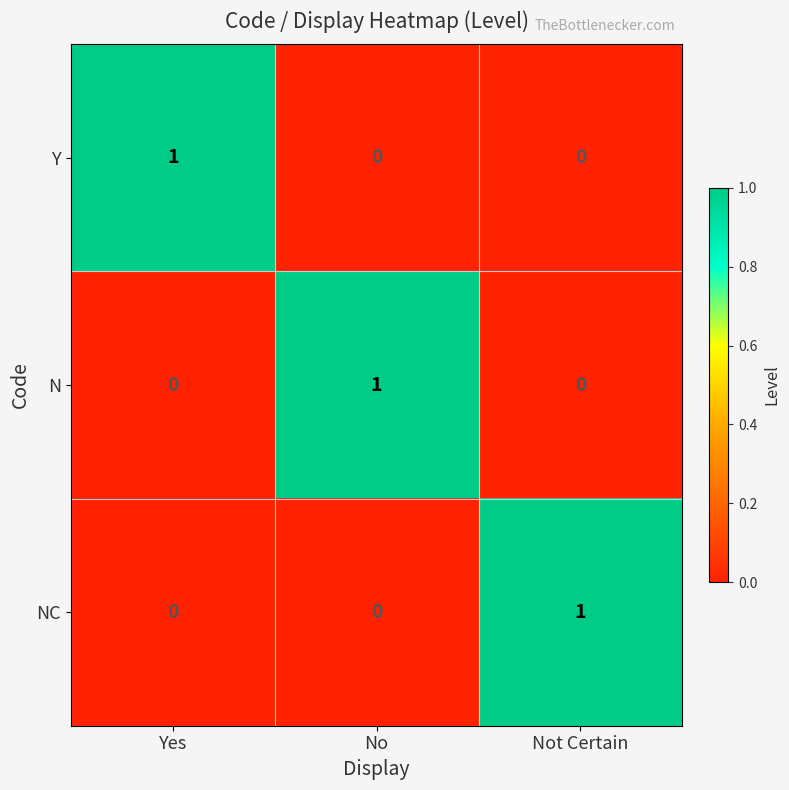

Is the value of NC at No greater than the value of N at No?

No